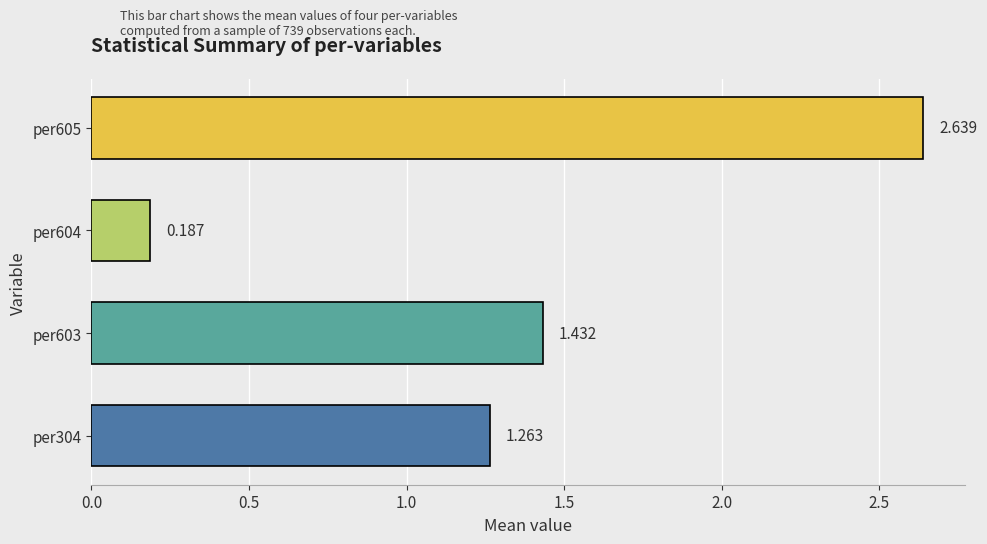

What is the sum of all values?

5.5